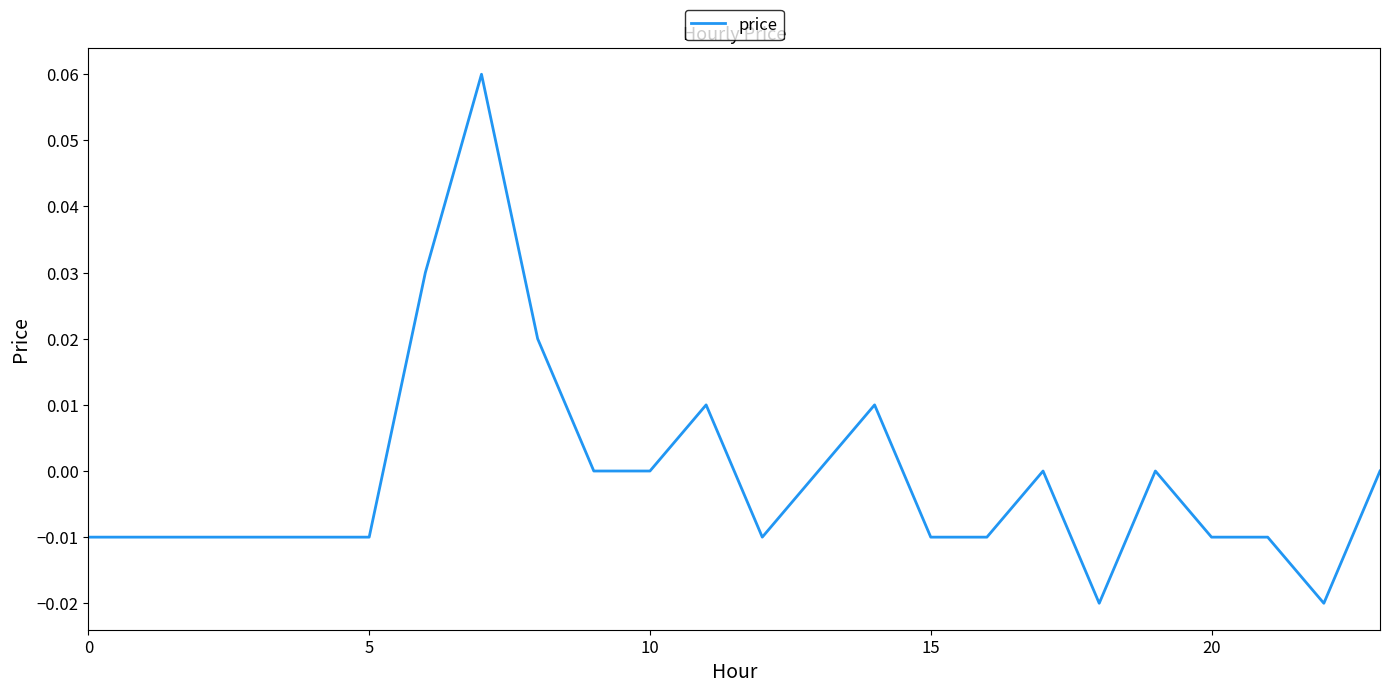

What is the greatest value displayed?

0.1